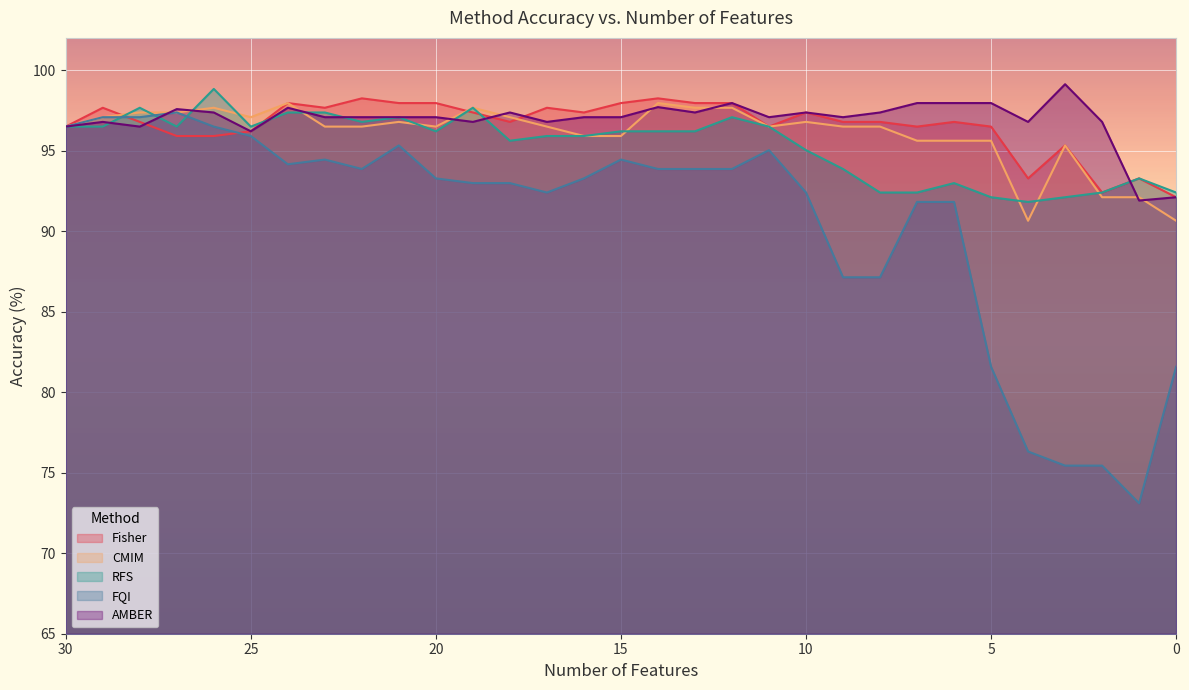

Reading left to right, transcribe all the data shown in this chart.

Fisher: 96.5	97.7	96.8	95.9	95.9	96.2	98.0	97.7	98.2	98.0	98.0	97.4	96.8	97.7	97.4	98.0	98.2	98.0	98.0	96.5	97.4	96.8	96.8	96.5	96.8	96.5	93.3	95.3	92.4	93.3	92.1
CMIM: 96.5	97.1	97.4	97.4	97.7	97.1	98.0	96.5	96.5	96.8	96.5	97.7	97.1	96.5	95.9	95.9	98.0	97.7	97.7	96.5	96.8	96.5	96.5	95.6	95.6	95.6	90.6	95.3	92.1	92.1	90.6
RFS: 96.5	96.5	97.7	96.5	98.8	96.5	97.4	97.4	96.8	97.1	96.2	97.7	95.6	95.9	95.9	96.2	96.2	96.2	97.1	96.5	95.0	93.9	92.4	92.4	93.0	92.1	91.8	92.1	92.4	93.3	92.4
FQI: 96.5	97.1	97.1	97.4	96.5	95.9	94.2	94.4	93.9	95.3	93.3	93.0	93.0	92.4	93.3	94.4	93.9	93.9	93.9	95.0	92.4	87.1	87.1	91.8	91.8	81.6	76.3	75.4	75.4	73.1	81.6
AMBER: 96.5	96.8	96.5	97.6	97.4	96.2	97.7	97.1	97.1	97.1	97.1	96.8	97.4	96.8	97.1	97.1	97.7	97.4	98.0	97.1	97.4	97.1	97.4	98.0	98.0	98.0	96.8	99.1	96.8	91.9	92.1